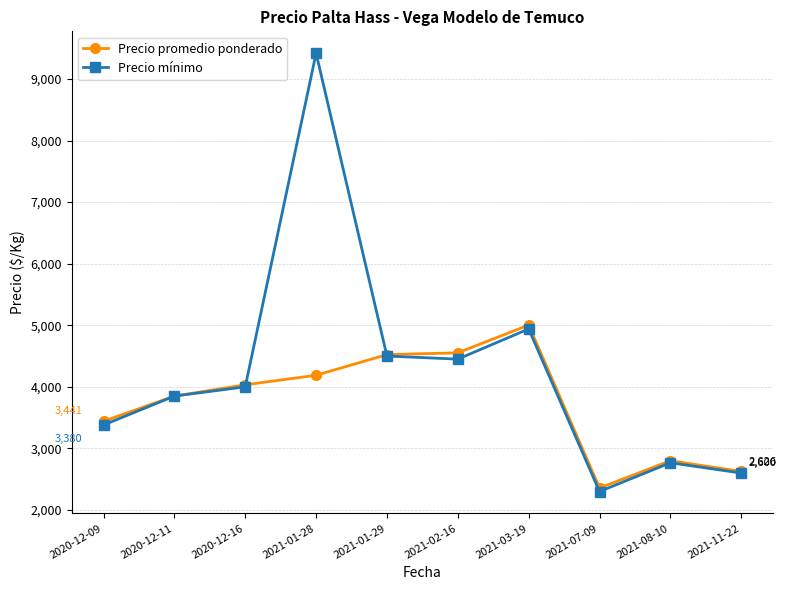

In Precio promedio ponderado, how many points are higher than both neighbors (excluding endpoints)?

2